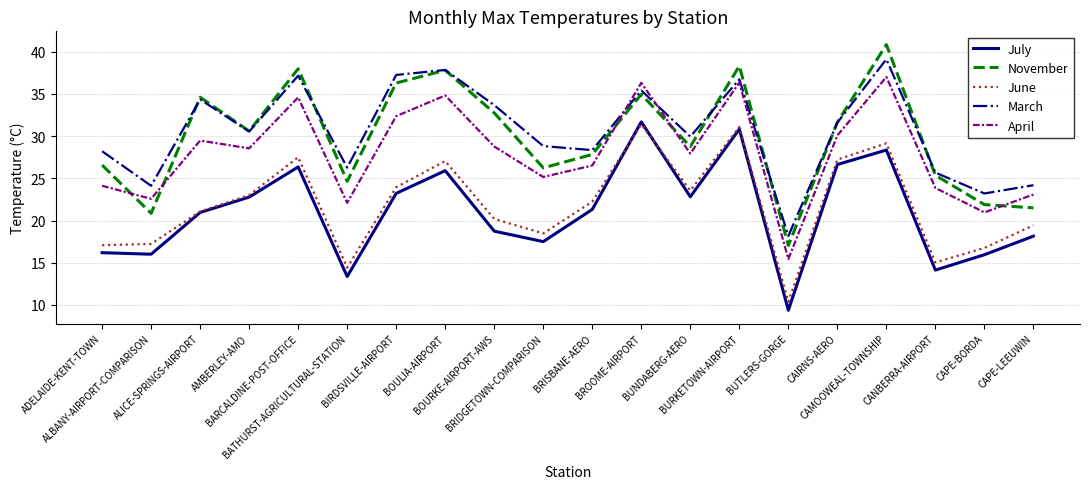

How many interior local peaks does the April series have?

6